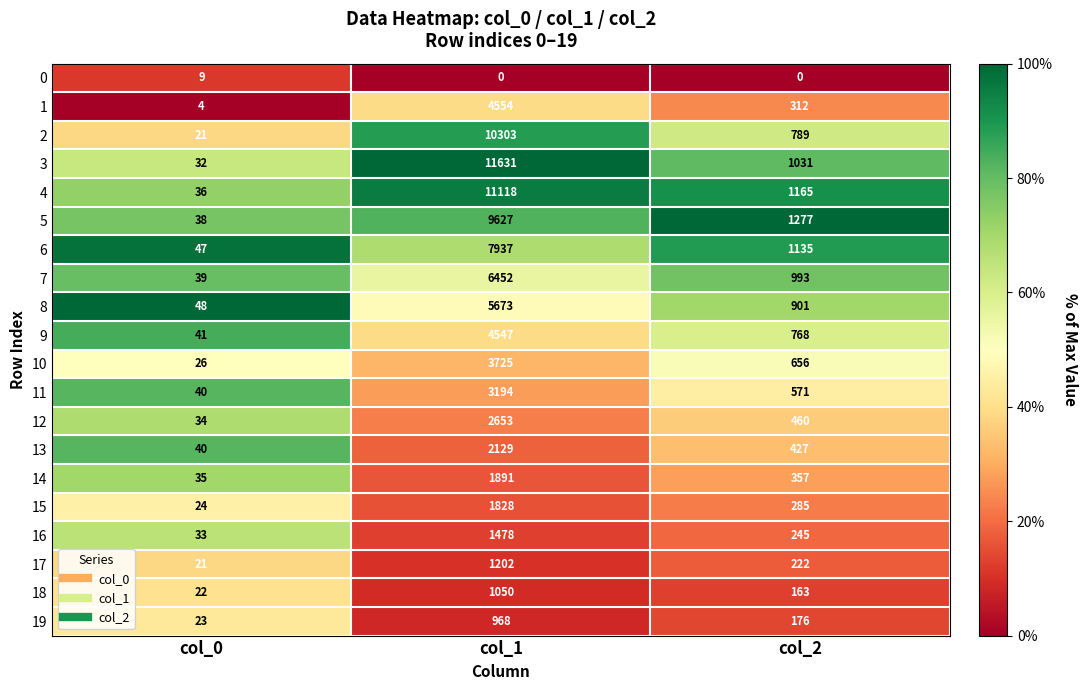

True or false: 19 has a value of 7 at col_0.

False